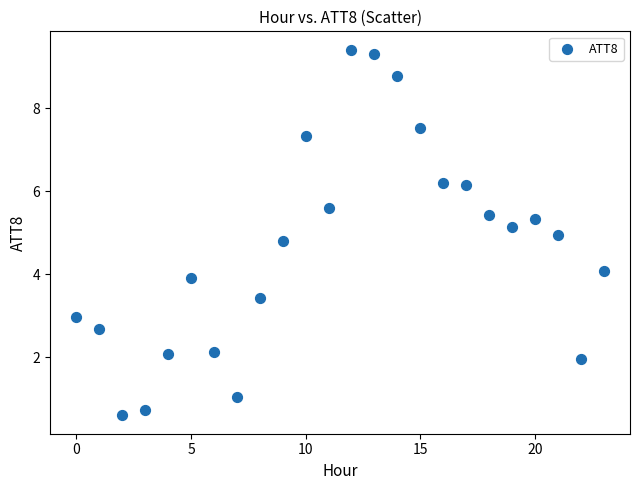

What is the range of Y values (max minus min)?

8.8